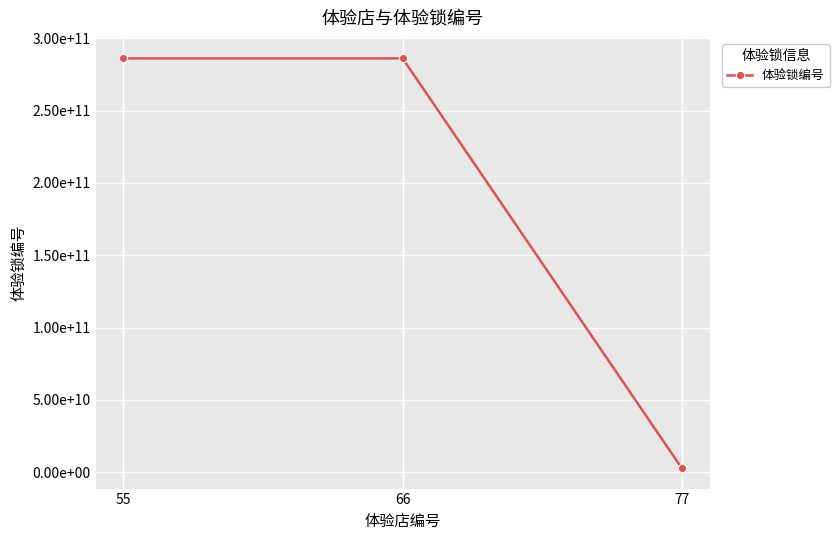

Is this an area chart (filled region under the line)?

No